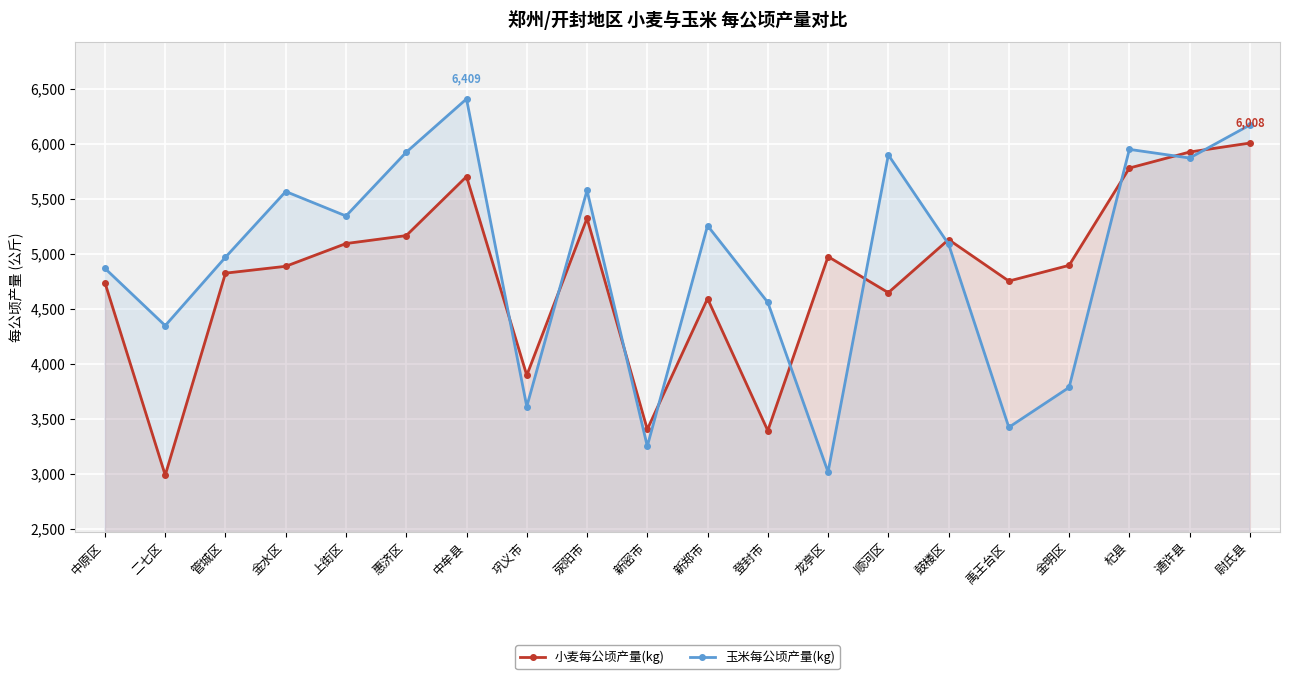

Where do 小麦每公顷产量(kg) and 玉米每公顷产量(kg) first cross each other?

中牟县 and 巩义市